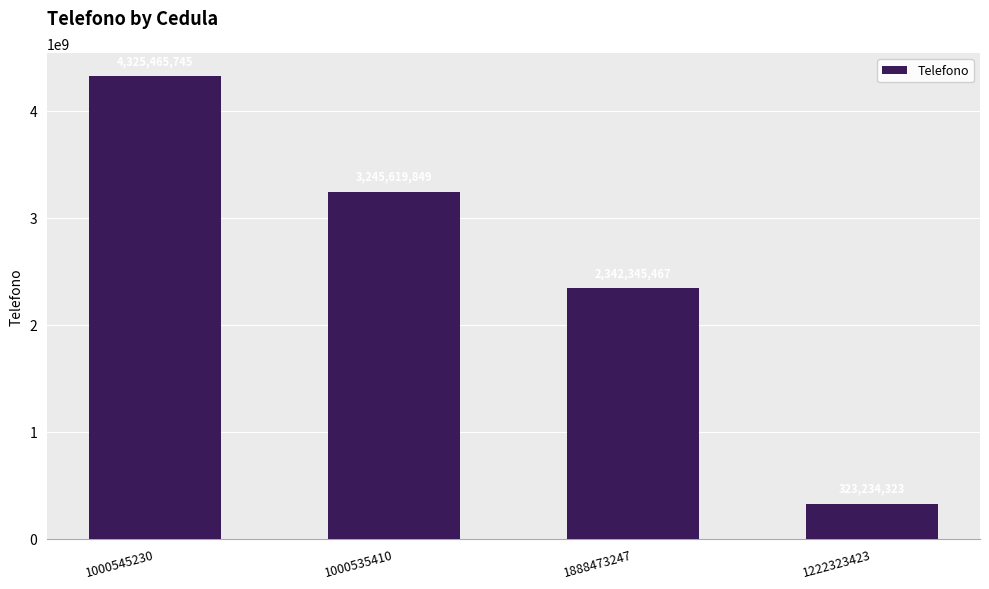

At which category does the chart reach its minimum across all series?

1222323423